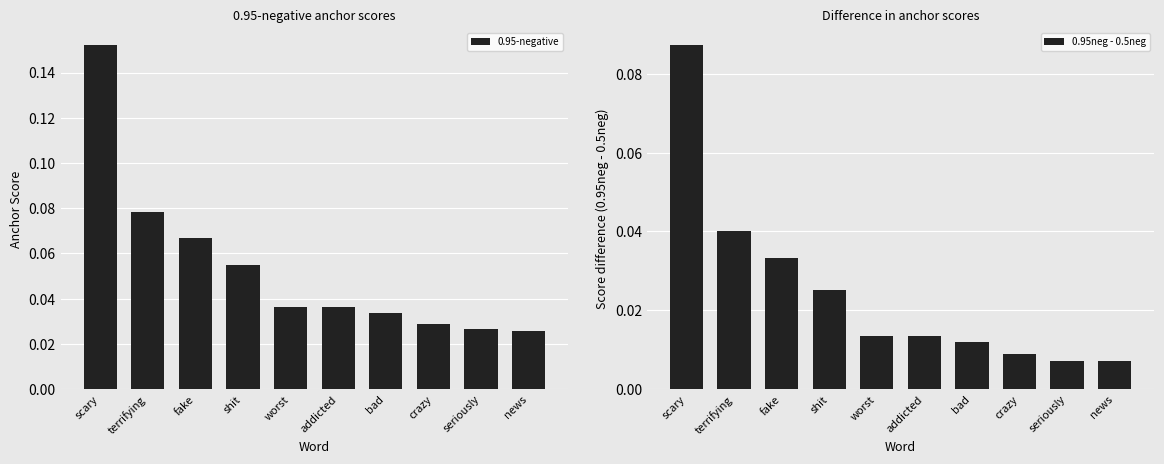

The value of 0.95-negative at seriously is 0.0. True or false?

False